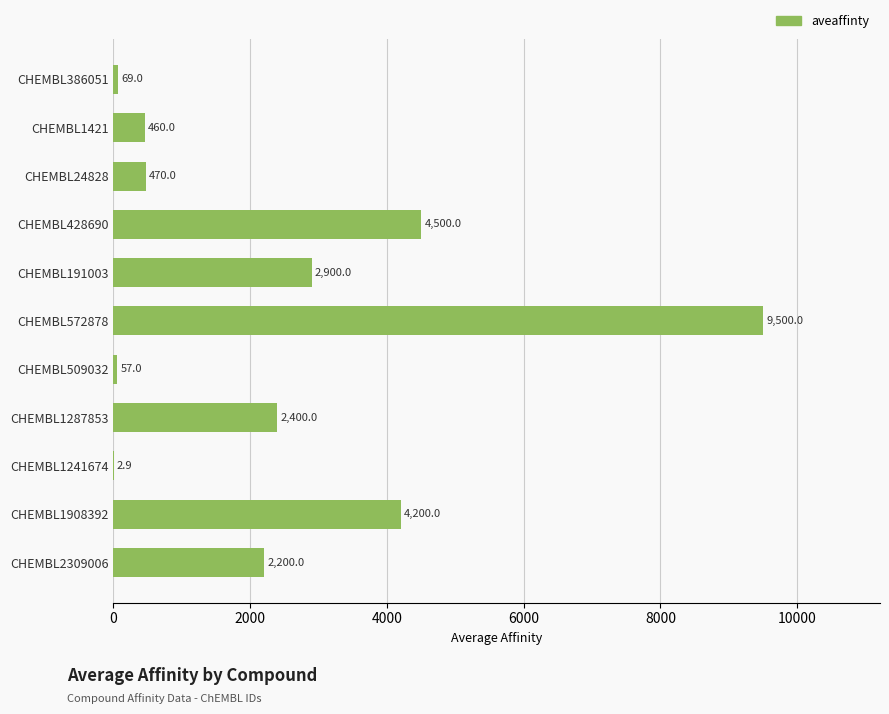

Reading bottom to top, transcribe all the data shown in this chart.

CHEMBL2309006=2200.0	CHEMBL1908392=4200.0	CHEMBL1241674=2.9	CHEMBL1287853=2400.0	CHEMBL509032=57.0	CHEMBL572878=9500.0	CHEMBL191003=2900.0	CHEMBL428690=4500.0	CHEMBL24828=470.0	CHEMBL1421=460.0	CHEMBL386051=69.0